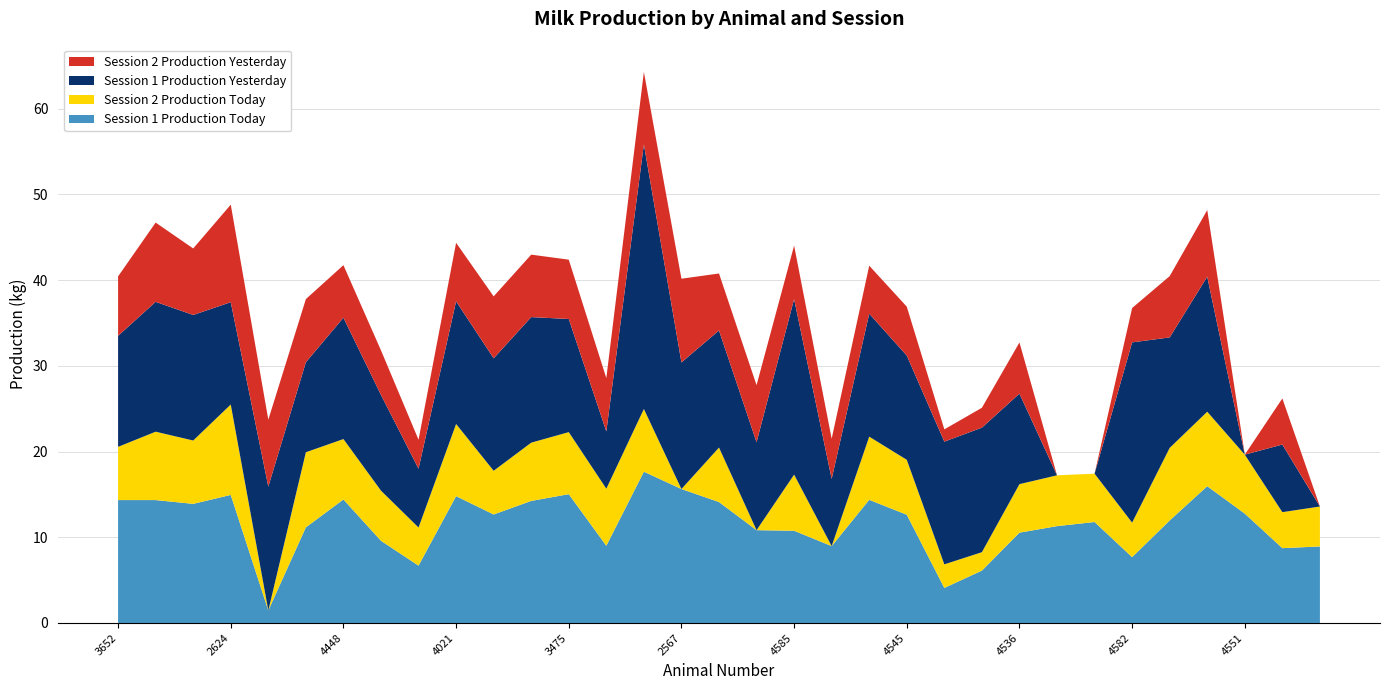

Reading right to left, what are all the values shown in this chart?

Session 1 Production Today: 4535=8.9	4525=8.7	4551=12.8	4560=16.0	4557=12.0	4582=7.7	5409=11.8	5403=11.3	4536=10.5	4528=6.1	4537=4.1	4545=12.6	4575=14.4	4586=9.0	4585=10.8	2406=10.8	2468=14.1	2567=15.6	2581=17.6	3424=9.0	3475=15.0	3500=14.2	3579=12.7	4021=14.8	4421=6.7	4412=9.6	4448=14.4	4498=11.2	2662=1.5	2624=14.9	2623=13.9	653=14.3	3652=14.3
Session 2 Production Today: 4535=4.7	4525=4.2	4551=6.9	4560=8.7	4557=8.5	4582=4.0	5409=5.6	5403=5.9	4536=5.7	4528=2.1	4537=2.8	4545=6.4	4575=7.4	4586=0.0	4585=6.5	2406=0.0	2468=6.4	2567=0.0	2581=7.3	3424=6.7	3475=7.2	3500=6.8	3579=5.1	4021=8.4	4421=4.5	4412=5.8	4448=7.0	4498=8.8	2662=0.0	2624=10.6	2623=7.4	653=8.0	3652=6.2
Session 1 Production Yesterday: 4535=0.0	4525=7.9	4551=0.0	4560=15.8	4557=12.9	4582=21.0	5409=0.0	5403=0.0	4536=10.6	4528=14.5	4537=14.3	4545=12.2	4575=14.3	4586=7.8	4585=20.5	2406=10.3	2468=13.7	2567=14.8	2581=30.9	3424=6.7	3475=13.2	3500=14.7	3579=13.1	4021=14.3	4421=6.9	4412=11.2	4448=14.2	4498=10.5	2662=14.4	2624=11.9	2623=14.7	653=15.2	3652=12.9
Session 2 Production Yesterday: 4535=0.0	4525=5.4	4551=0.0	4560=7.8	4557=7.2	4582=4.0	5409=0.0	5403=0.0	4536=6.0	4528=2.3	4537=1.4	4545=5.7	4575=5.6	4586=4.7	4585=6.2	2406=6.7	2468=6.7	2567=9.8	2581=8.4	3424=6.2	3475=6.9	3500=7.3	3579=7.2	4021=6.8	4421=3.4	4412=5.2	4448=6.1	4498=7.4	2662=7.8	2624=11.4	2623=7.8	653=9.2	3652=6.9